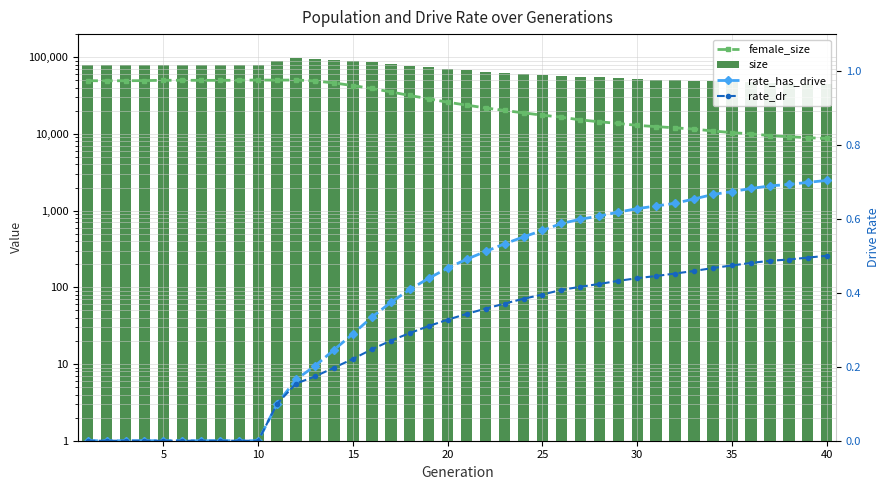

How many values in the rate_dr series exceed 0?

30